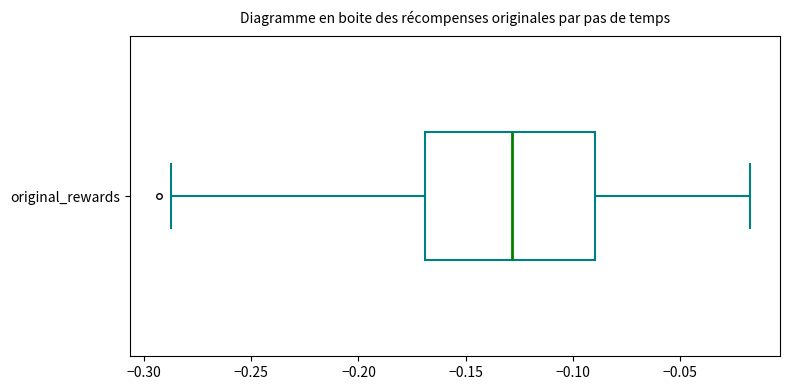

Transcribe this box plot: give where the median line is, the range the box spans, and where the two whiskers end, as read against the x-axis. The values are not printed on the chart, so give them approximately, as read against the axis.

median -0.130, box -0.170 to -0.090, whiskers -0.285 to -0.015